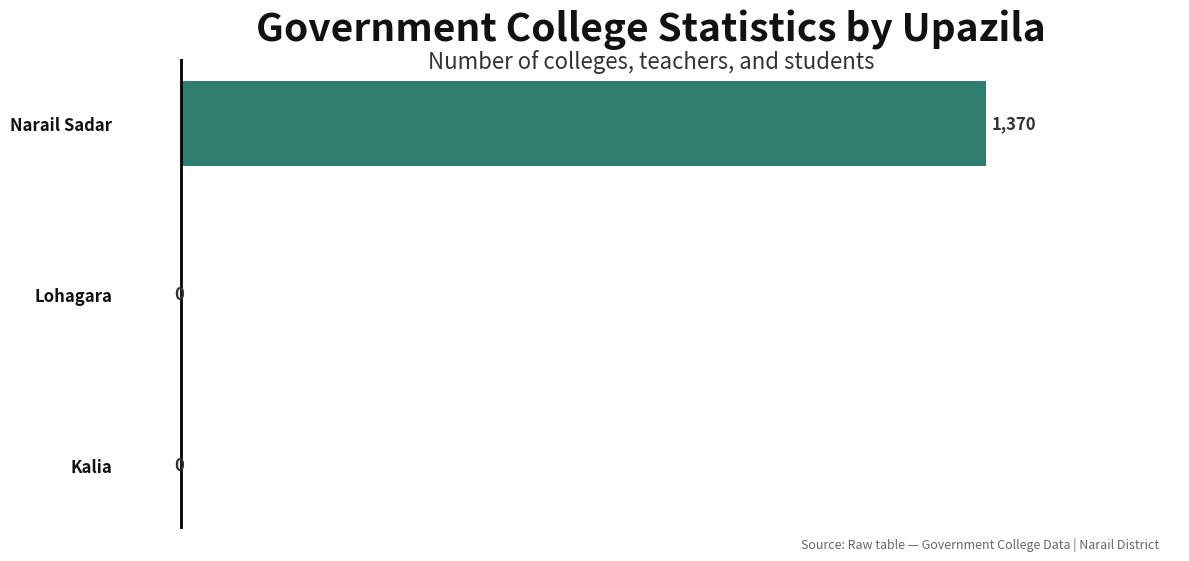

What is the sum of all values?

1370